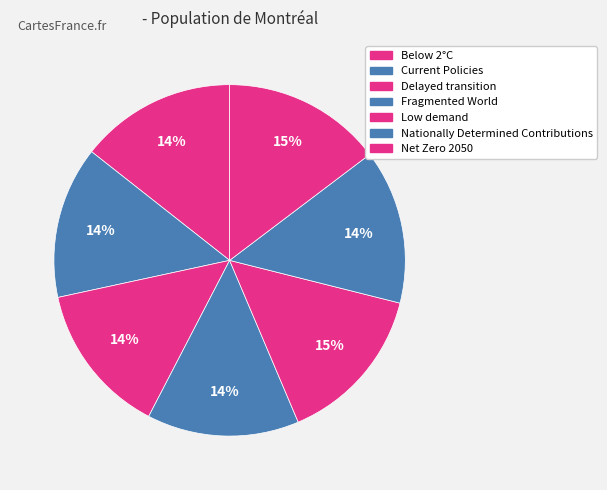

What percentage is NOT represented by Nationally Determined Contributions?

85.8%